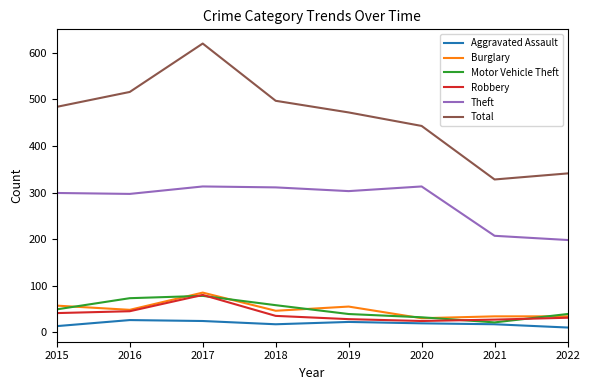

In Total, how many points are higher than both neighbors (excluding endpoints)?

1